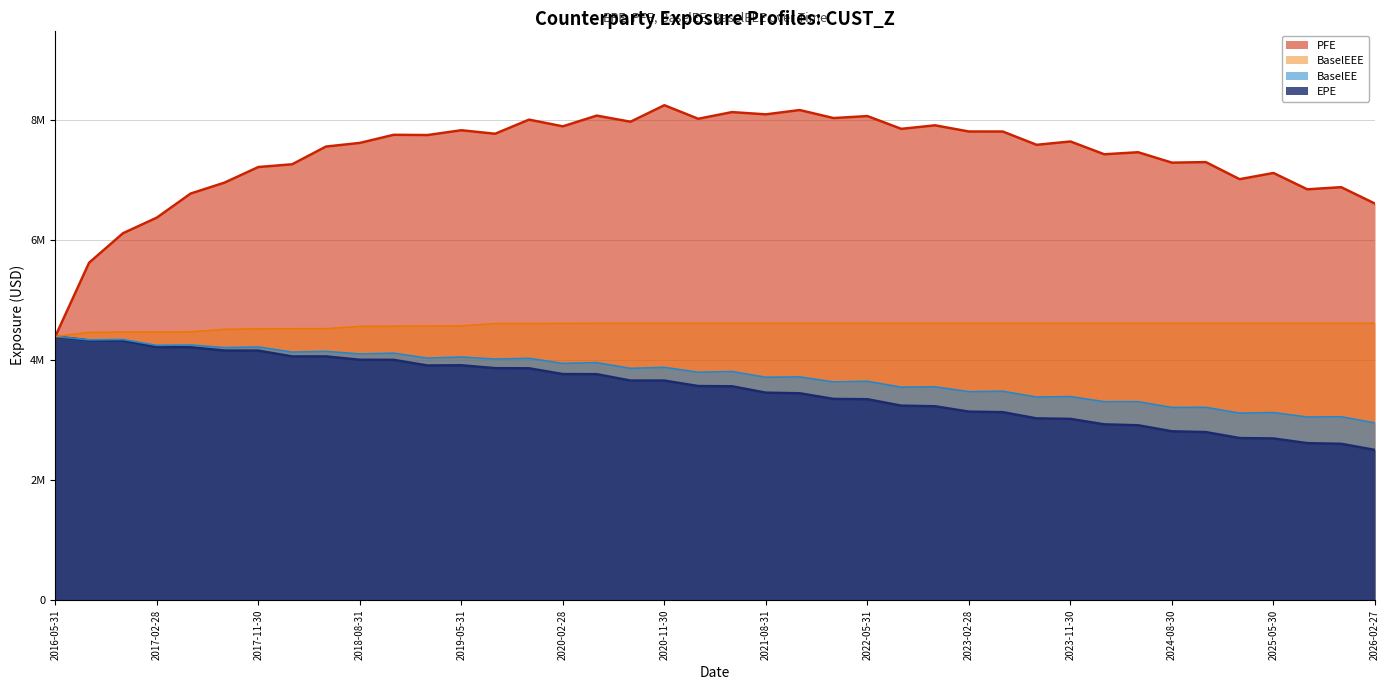

Is it true that PFE equals 4396449 at 2016-05-31?

True